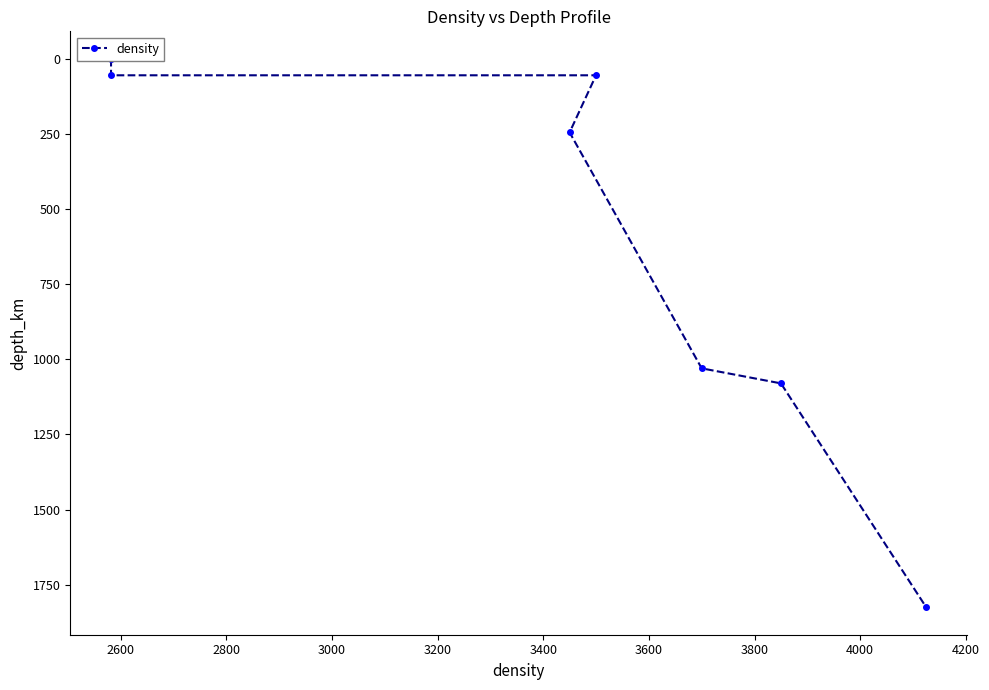

What is the average value?

612.9